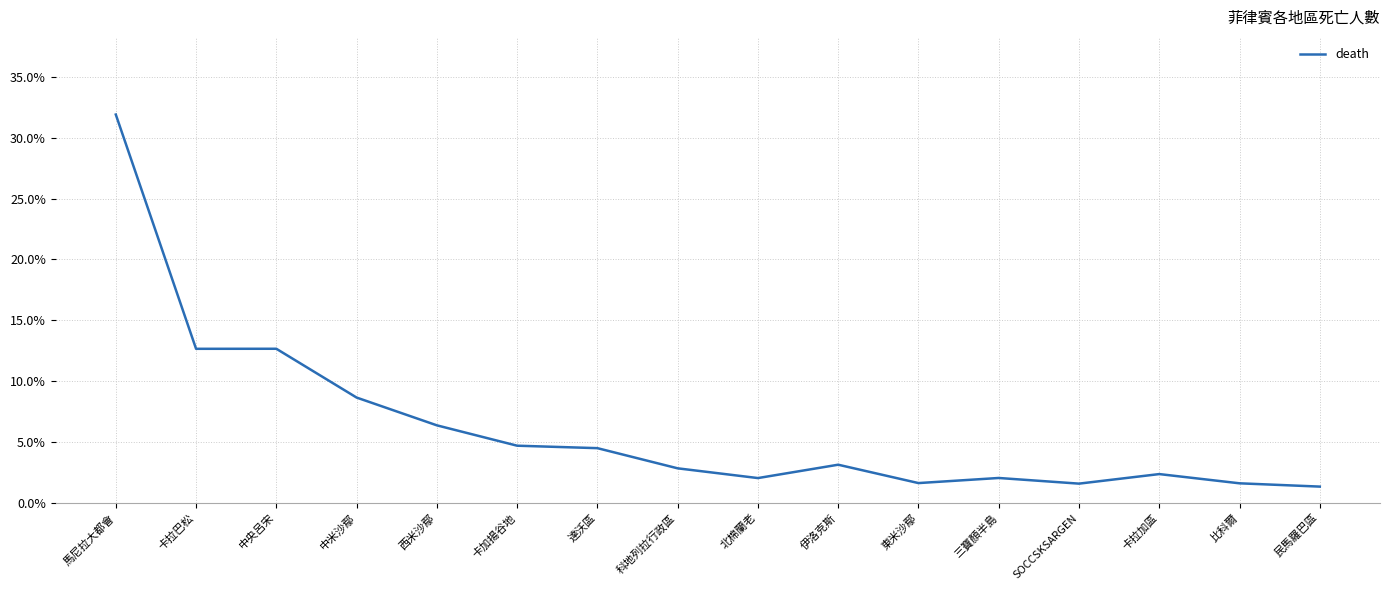

Is it true that the value at 西米沙鄢 is 6.4?

True